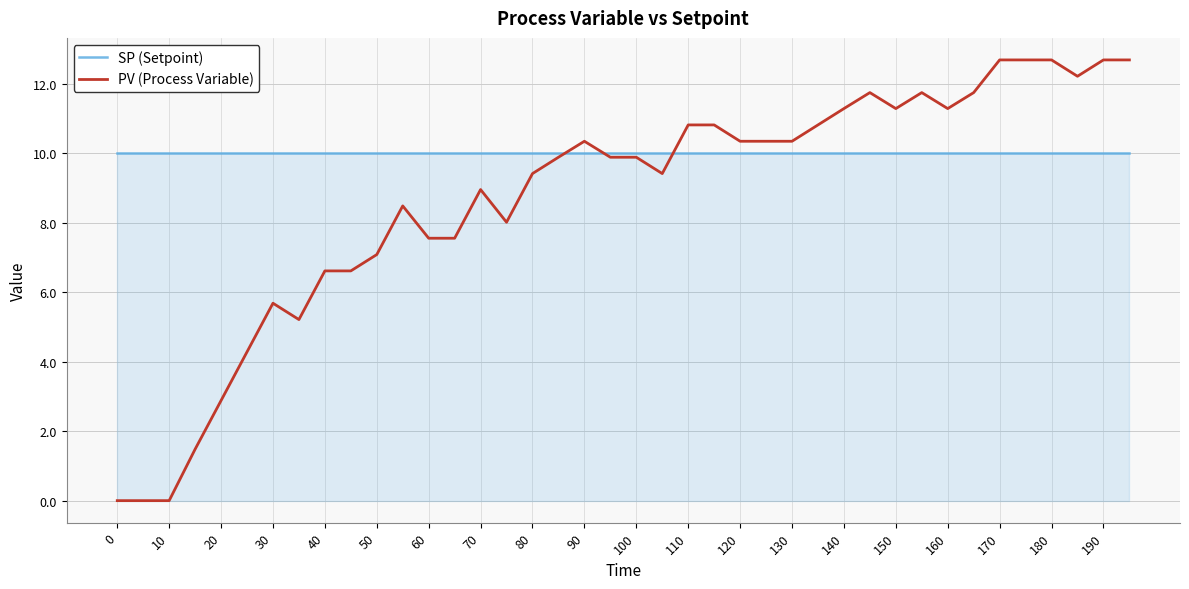

Rank the series by their maximum value, from highest to lowest.

PV (Process Variable), SP (Setpoint)